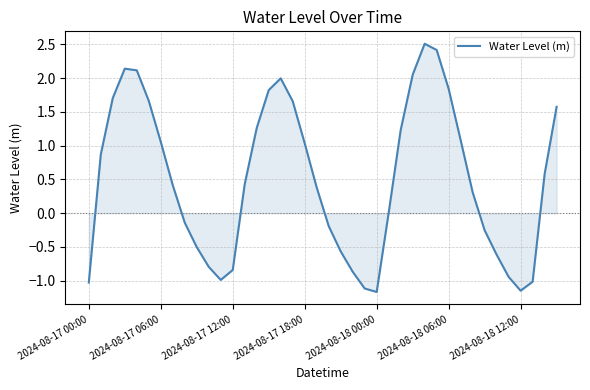

What is the smallest value displayed?

-1.2